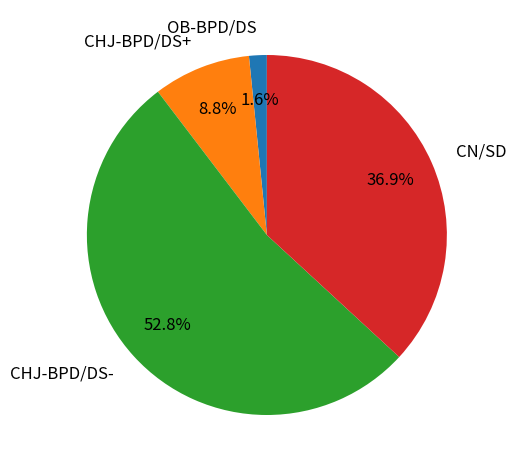

Which has a higher value, CHJ-BPD/DS+ or CN/SD?

CN/SD